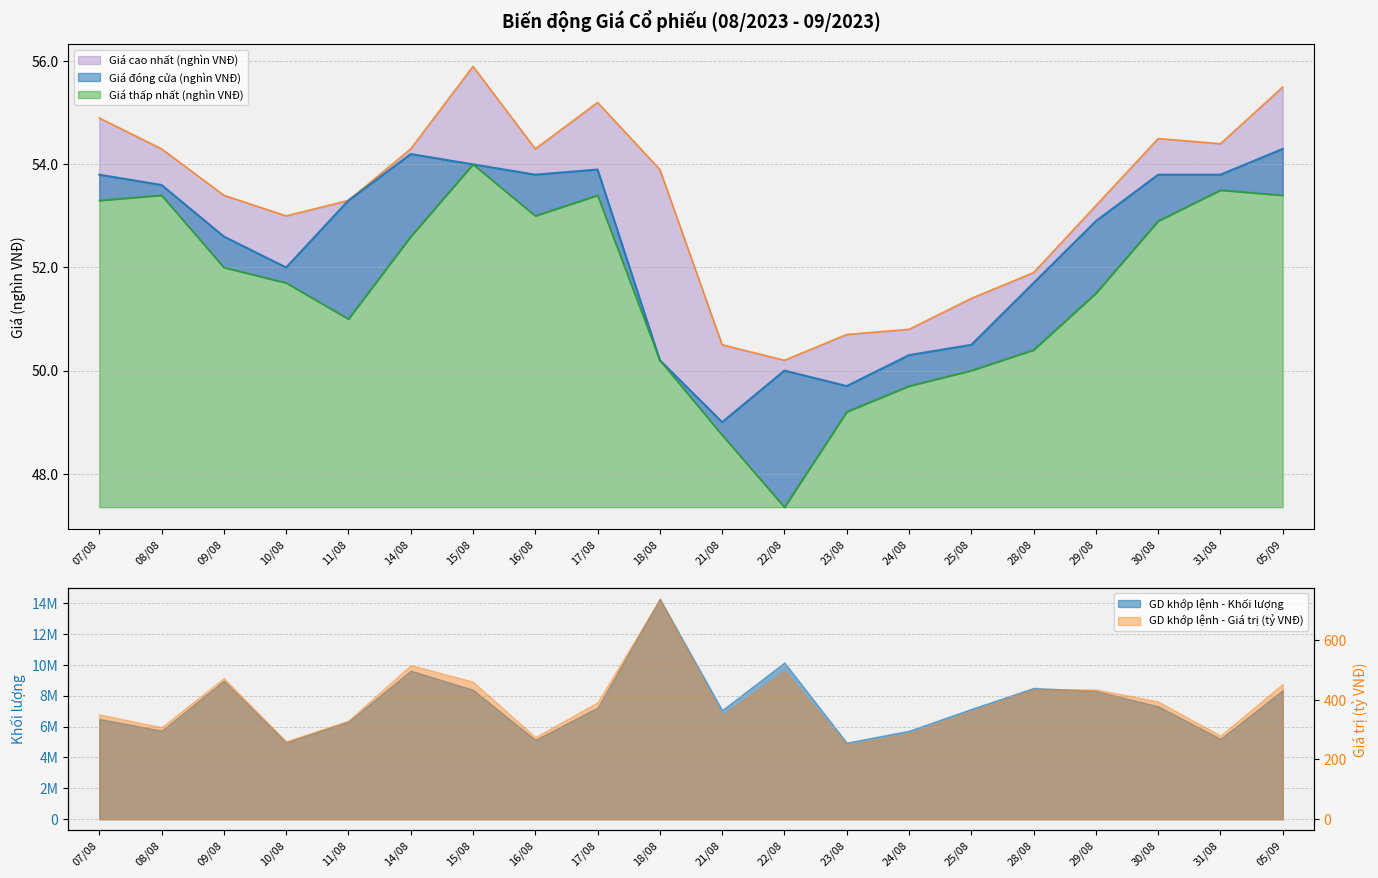

At which category does Giá đóng cửa (nghìn VNĐ) reach its first local valley?

10/08